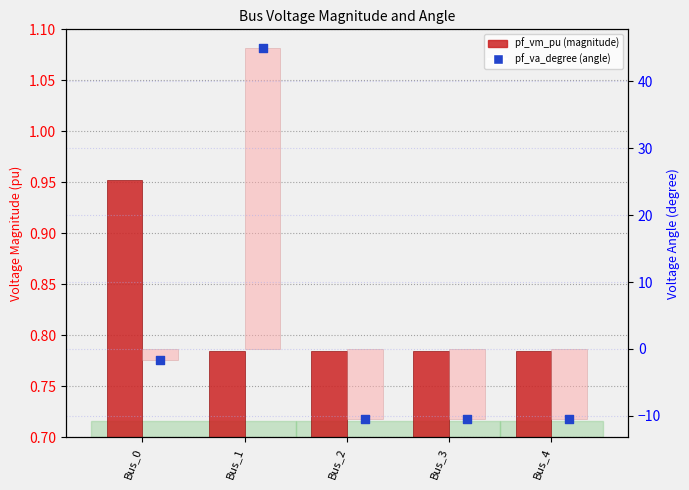

Which series has the largest Y range (max minus min)?

pf_va_degree (bar)